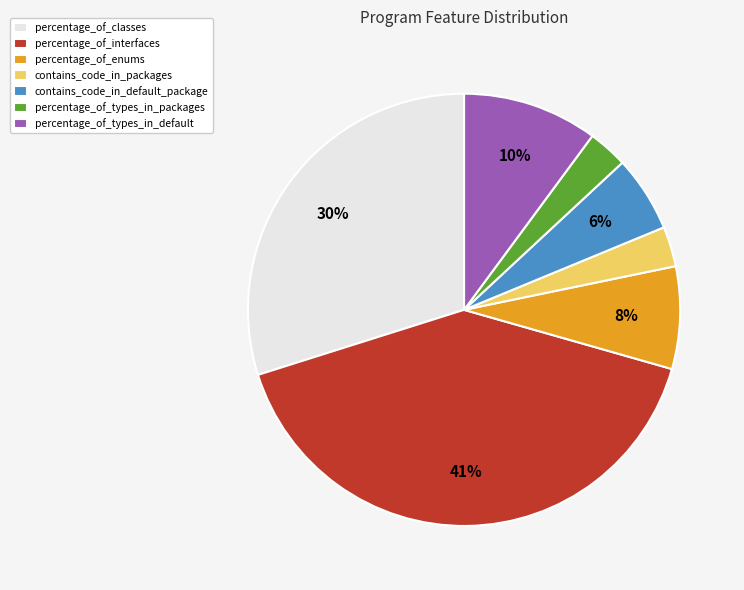

True or false: contains_code_in_packages accounts for 3% of the total.

True